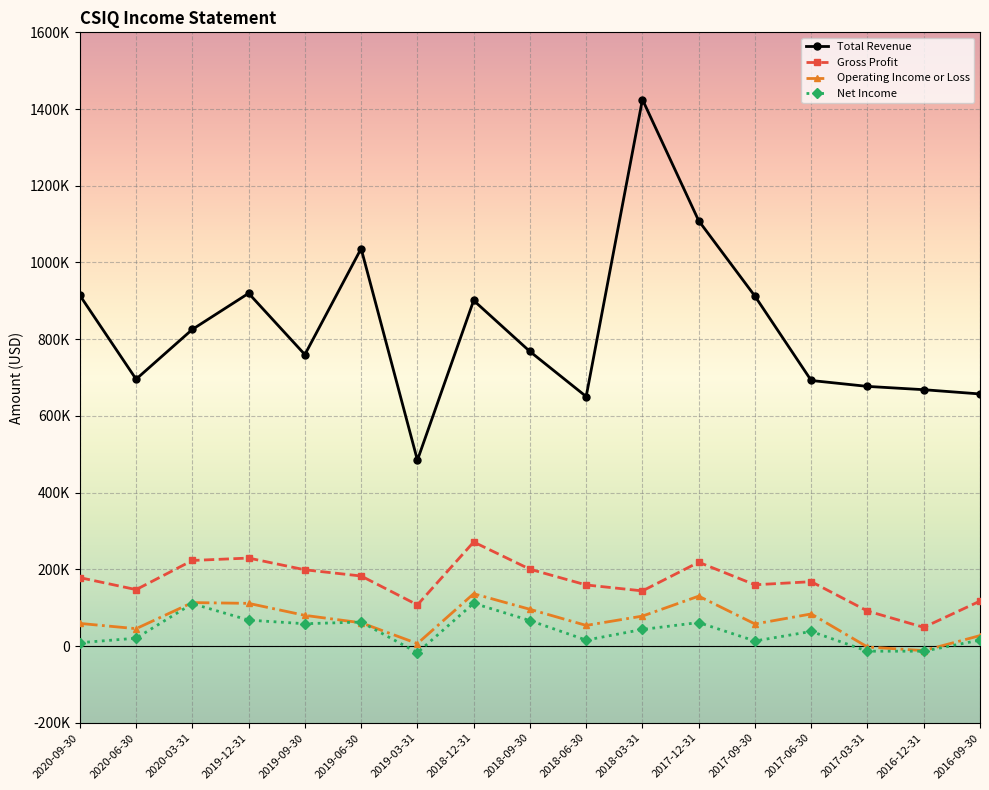

At which label is Gross Profit closest to 160100?

2017-09-30